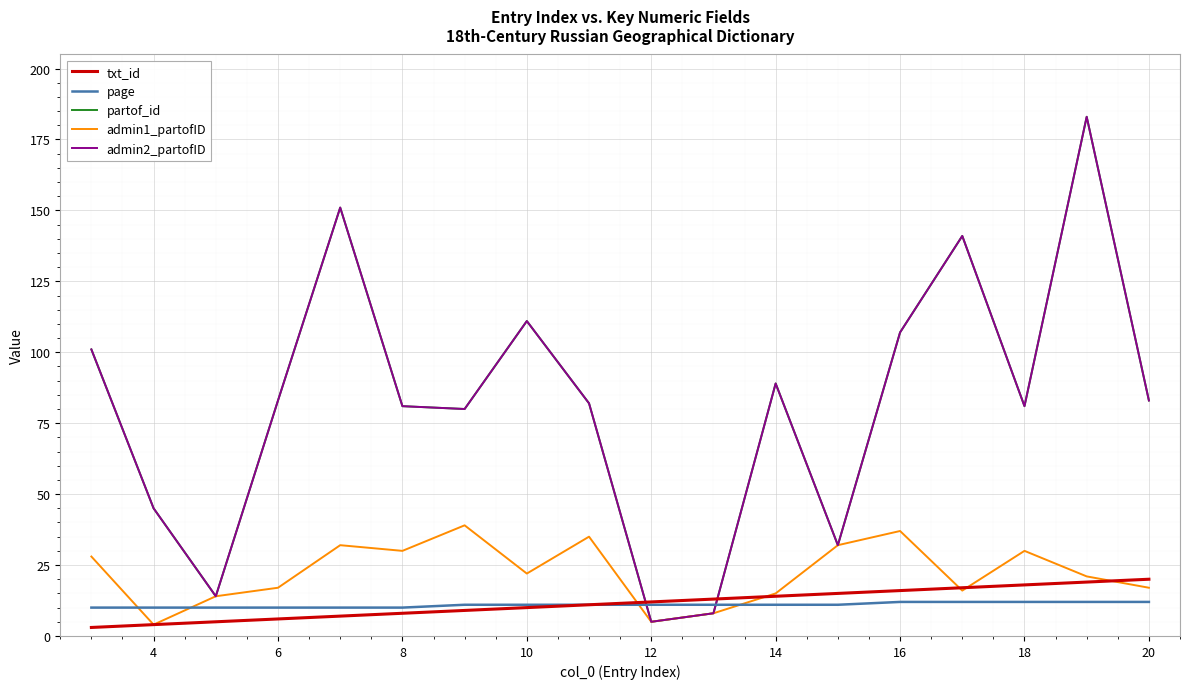

Does the chart have visible grid lines?

Yes